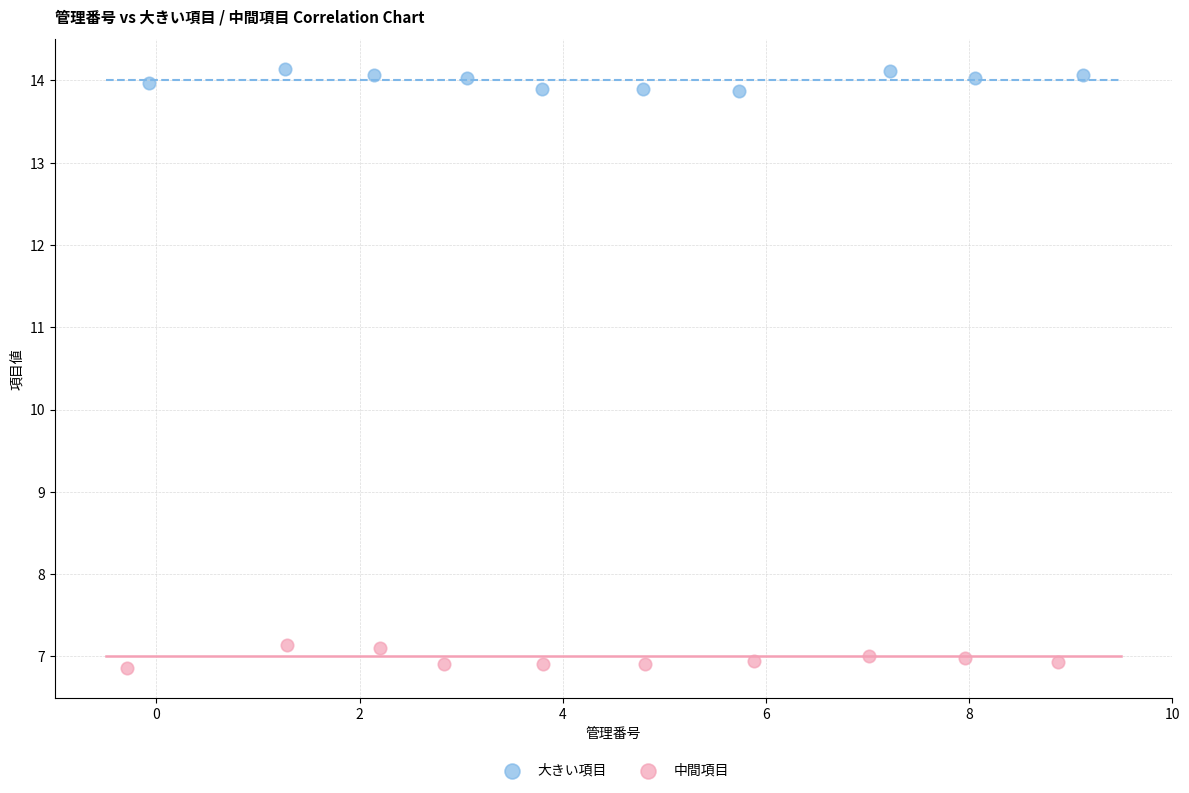

Which series reaches the maximum Y coordinate?

大きい項目